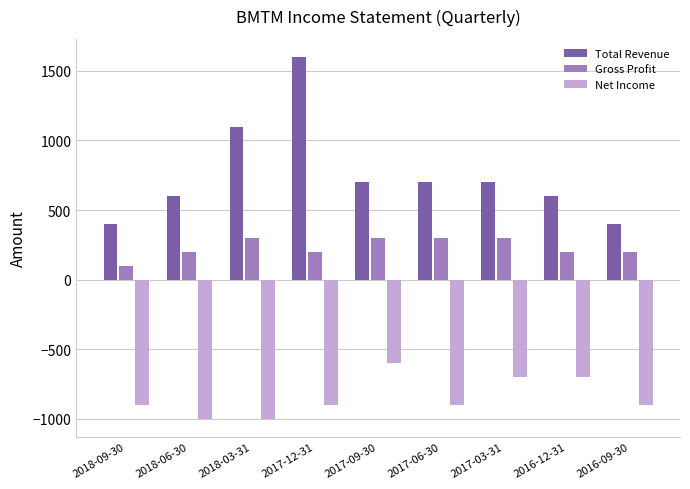

Which series changed the most between 2018-03-31 and 2017-06-30?

Total Revenue